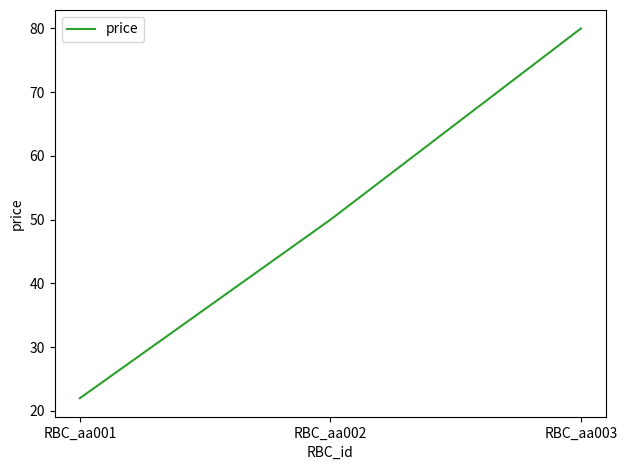

What is the difference between the values at RBC_aa001 and RBC_aa003?

58